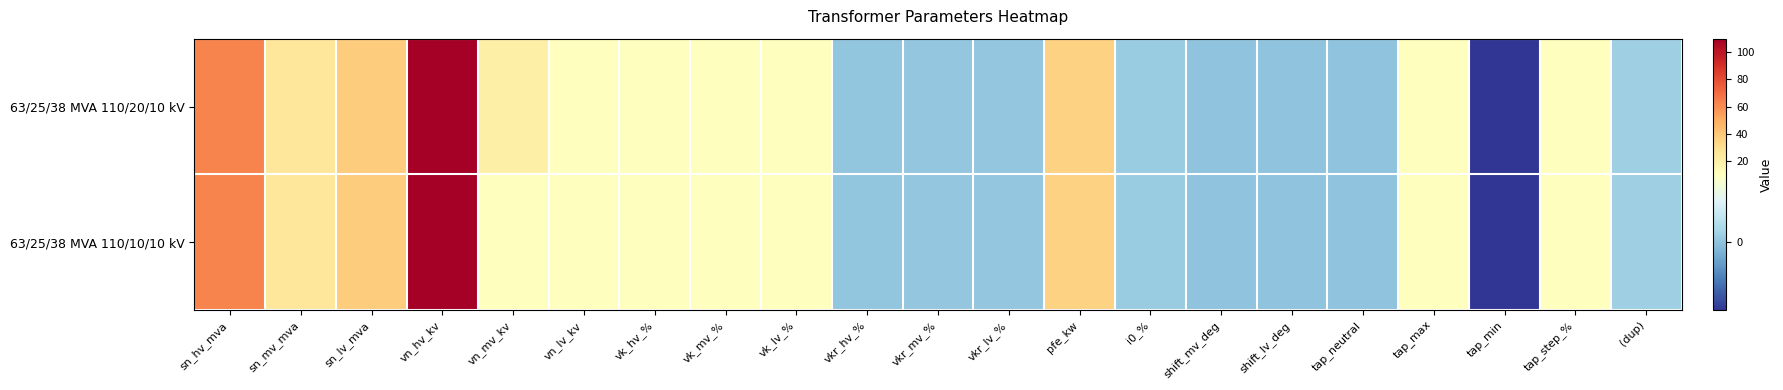

Rank the series by their maximum value, from lowest to highest.

63/25/38 MVA 110/20/10 kV, 63/25/38 MVA 110/10/10 kV